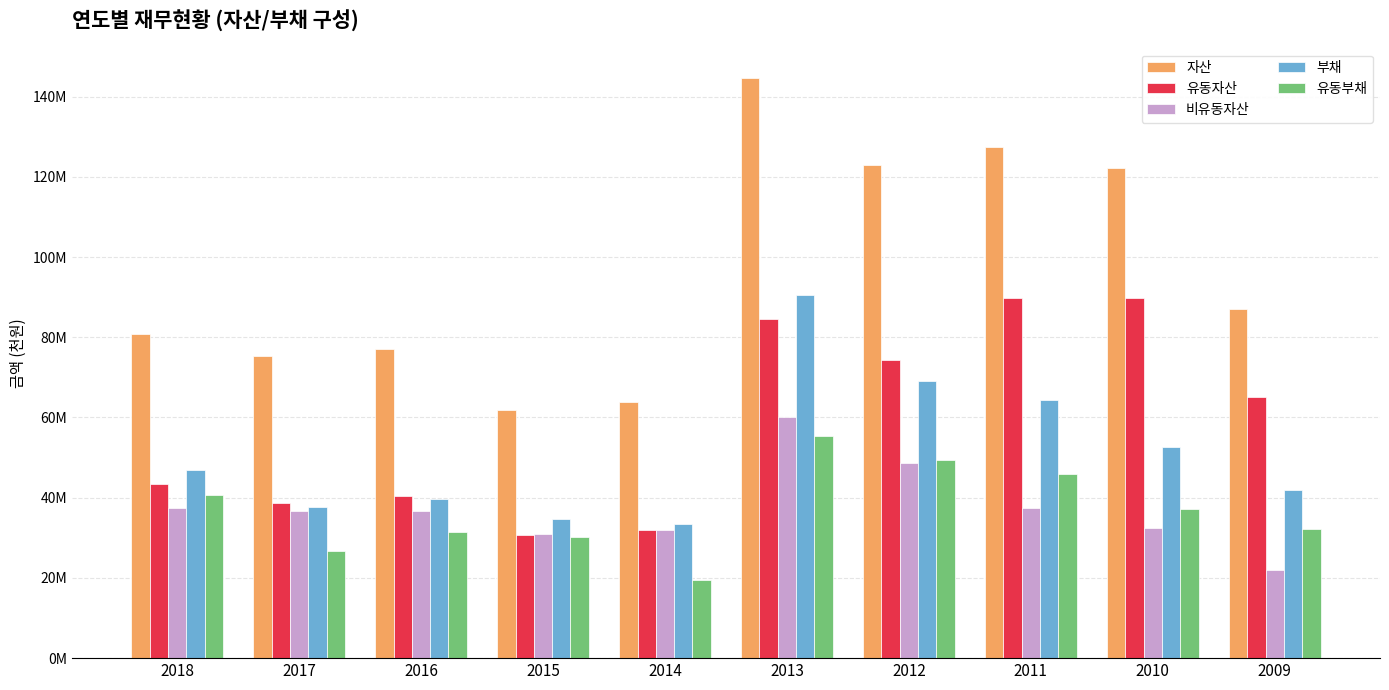

What is the difference between the 부채 values at 2013 and 2010?

37968918